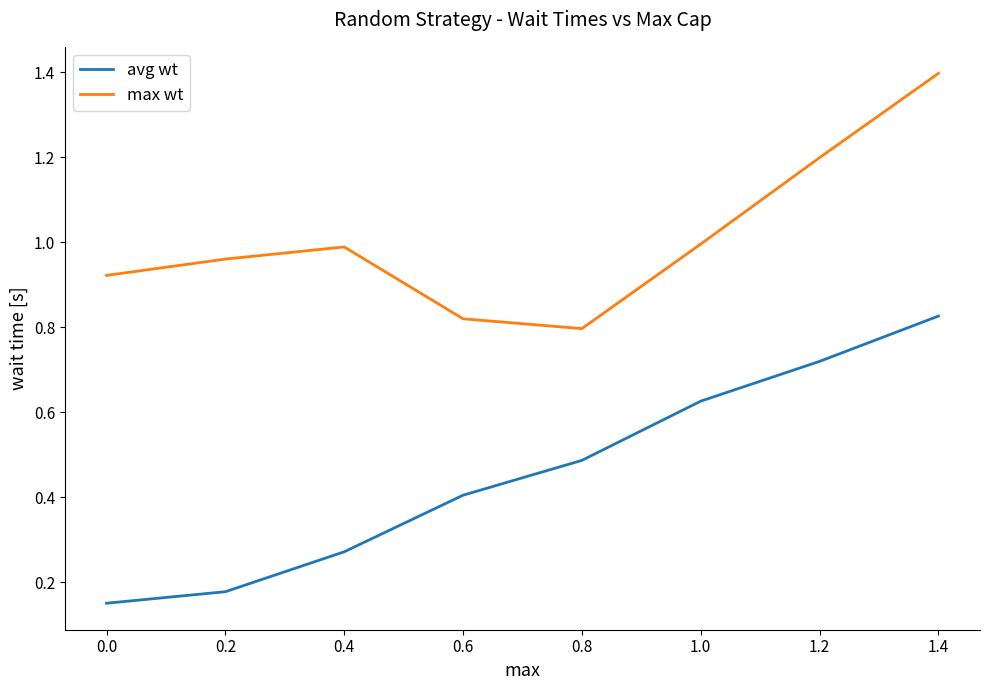

What position from the right is 0.6?

5